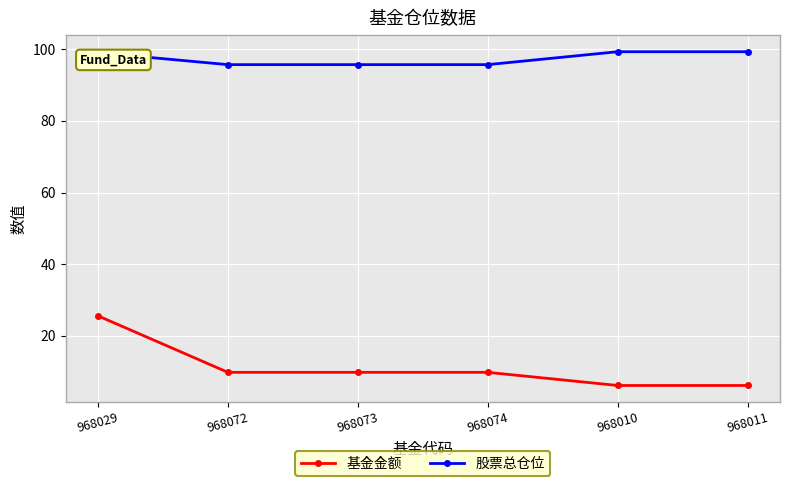

Rank the series by their maximum value, from highest to lowest.

股票总仓位, 基金金额